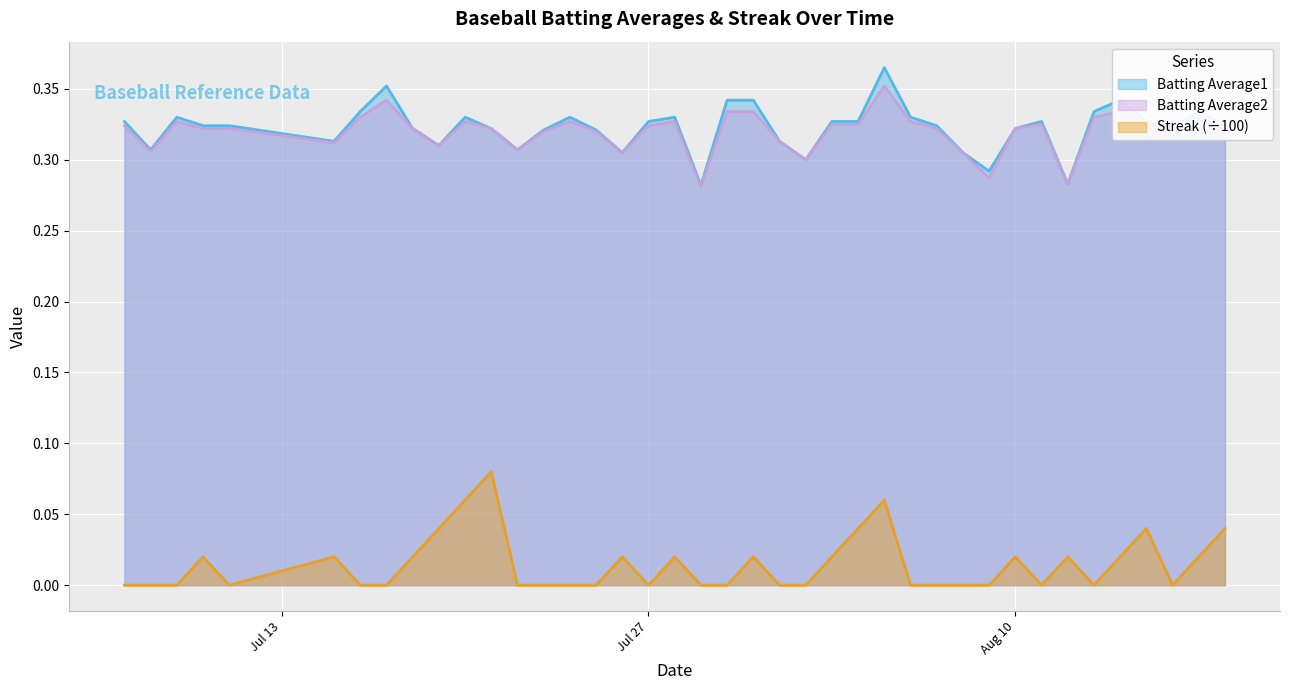

True or false: Streak (÷100) and Batting Average1 intersect in this chart.

False